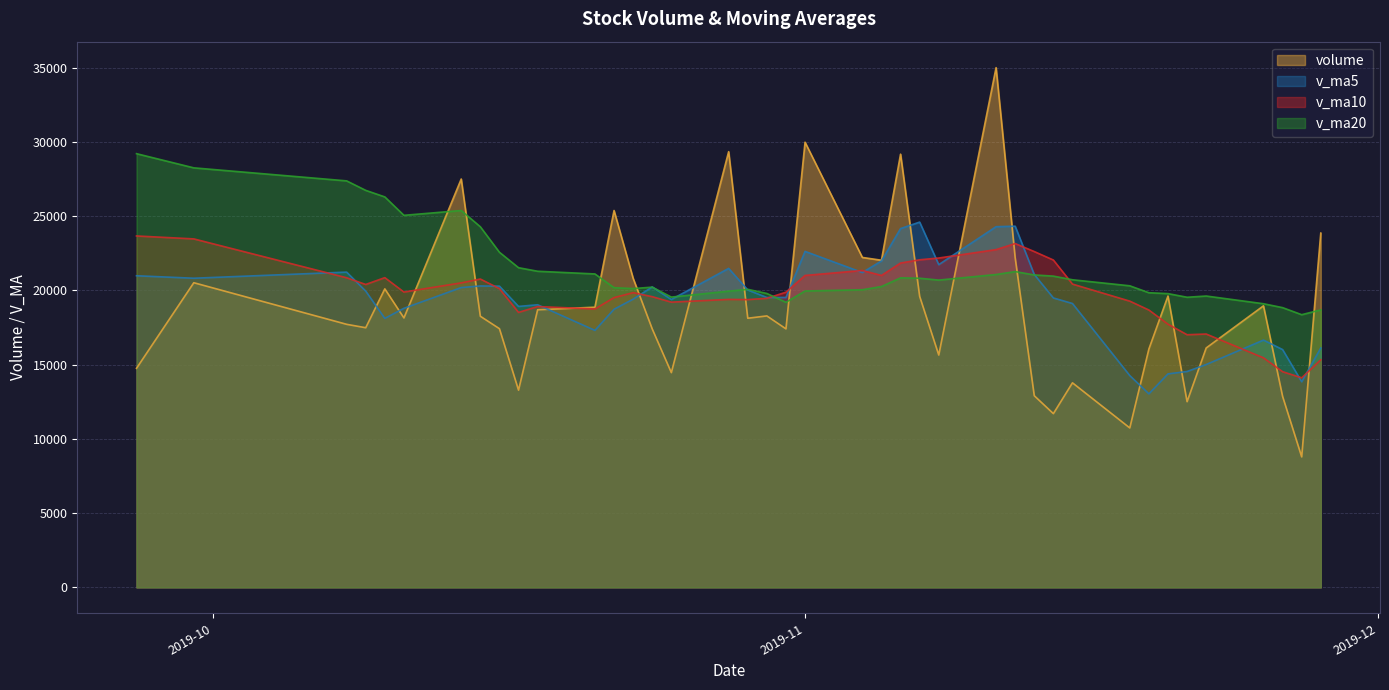

At which label does v_ma20 reach its minimum?

2019-11-27